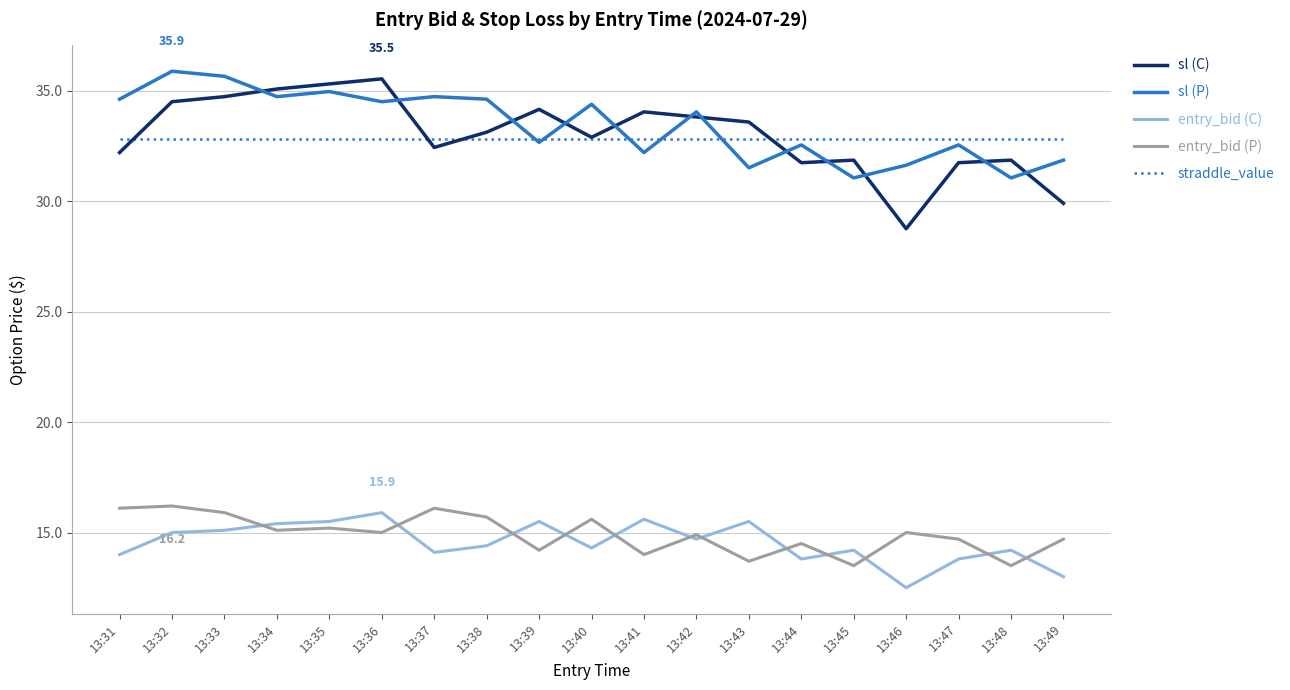

Between 13:41 and 13:47, which series saw the biggest shift?

sl (C)